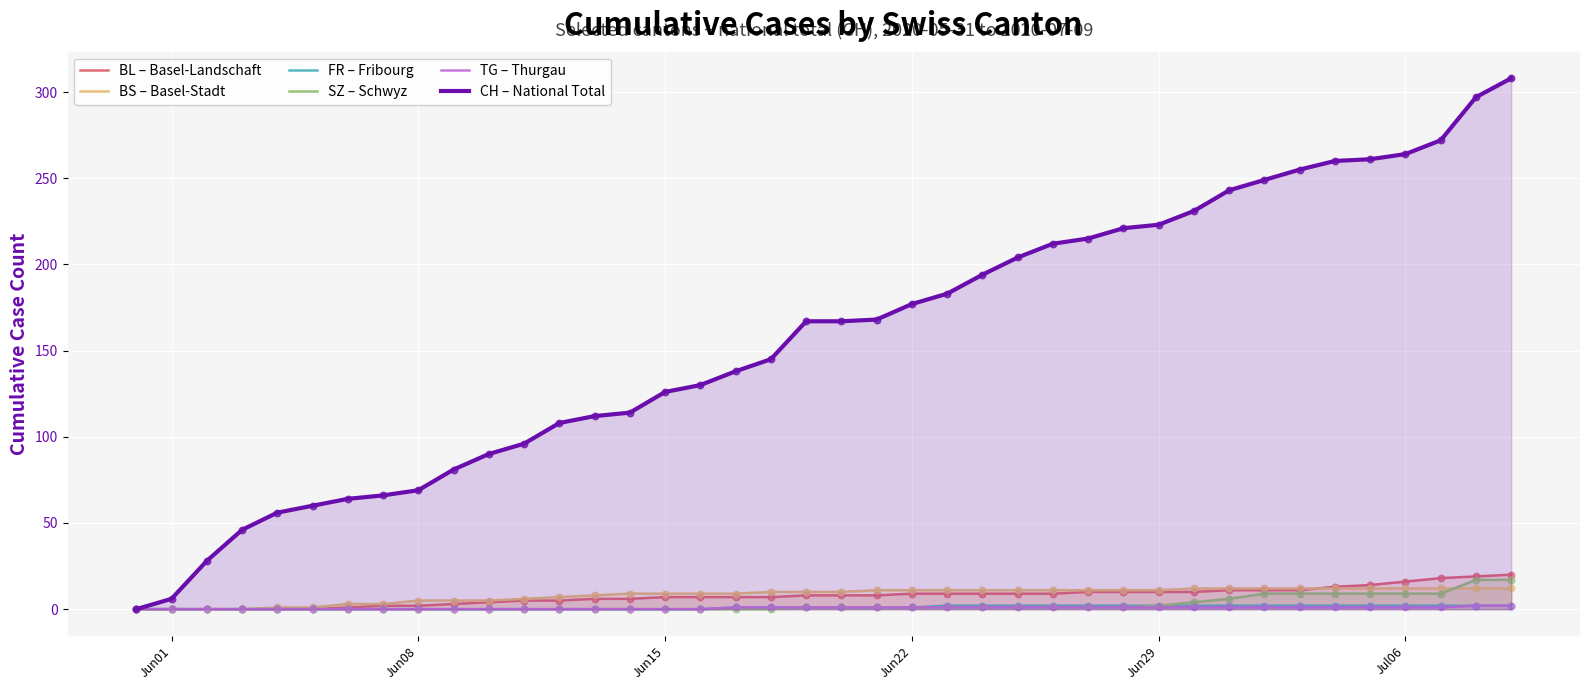

Which series has the largest total across all categories?

CH – National Total